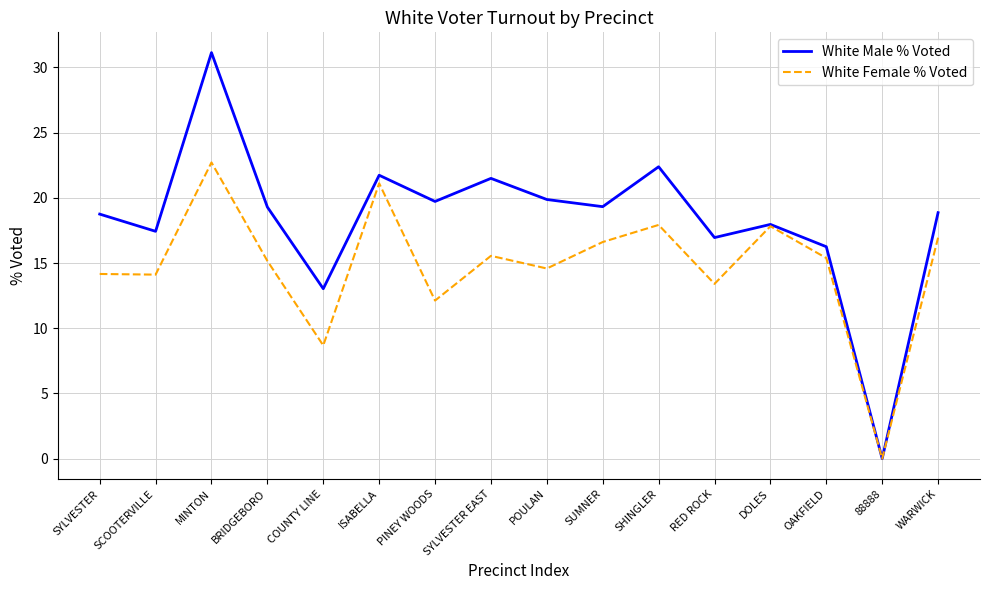

The value of White Male % Voted at SYLVESTER EAST is 12.8. True or false?

False